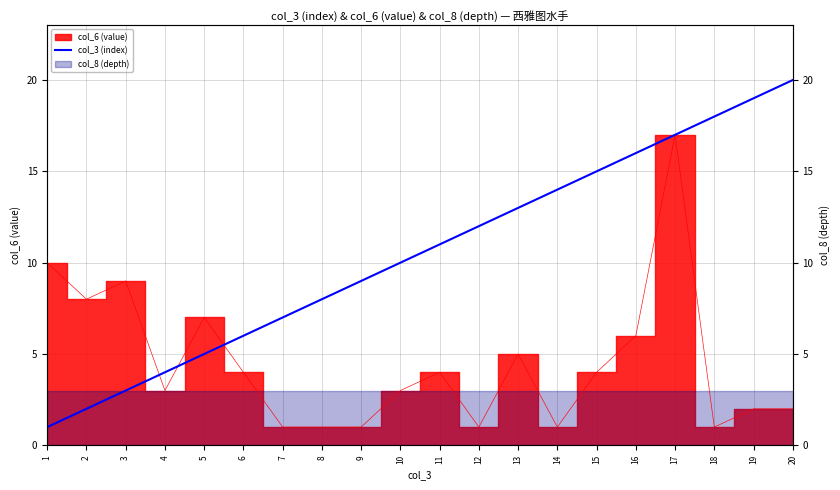

Reading right to left, extract all data points from this chart.

20	19	18	17	16	15	14	13	12	11	10	9	8	7	6	5	4	3	2	1